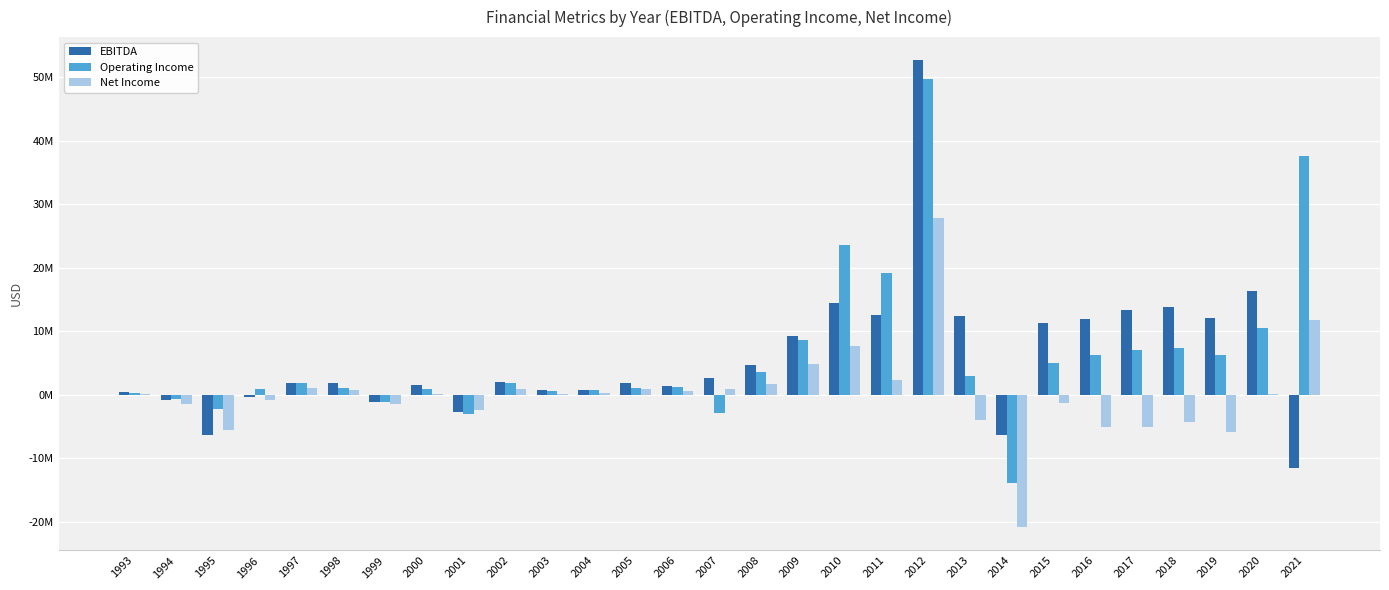

What value does the Operating Income series have at 1993, to the nearest 50?

300000